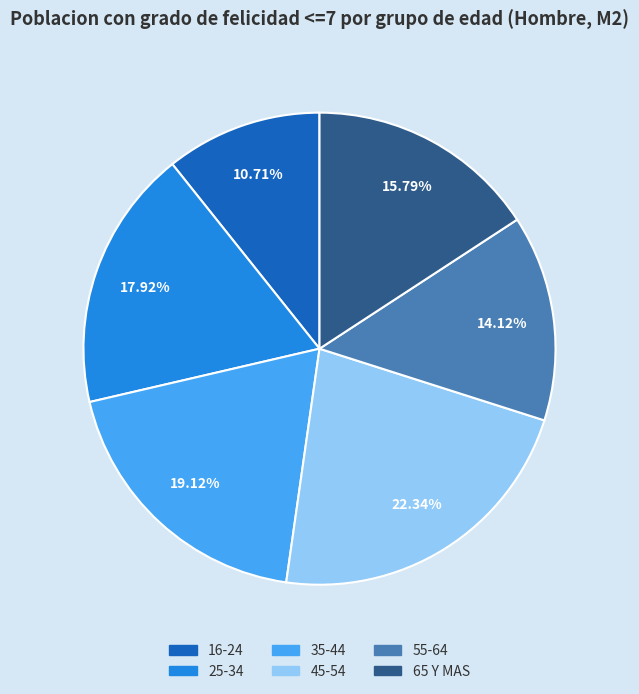

Combined, do 16-24 and 45-54 account for over 50%?

No